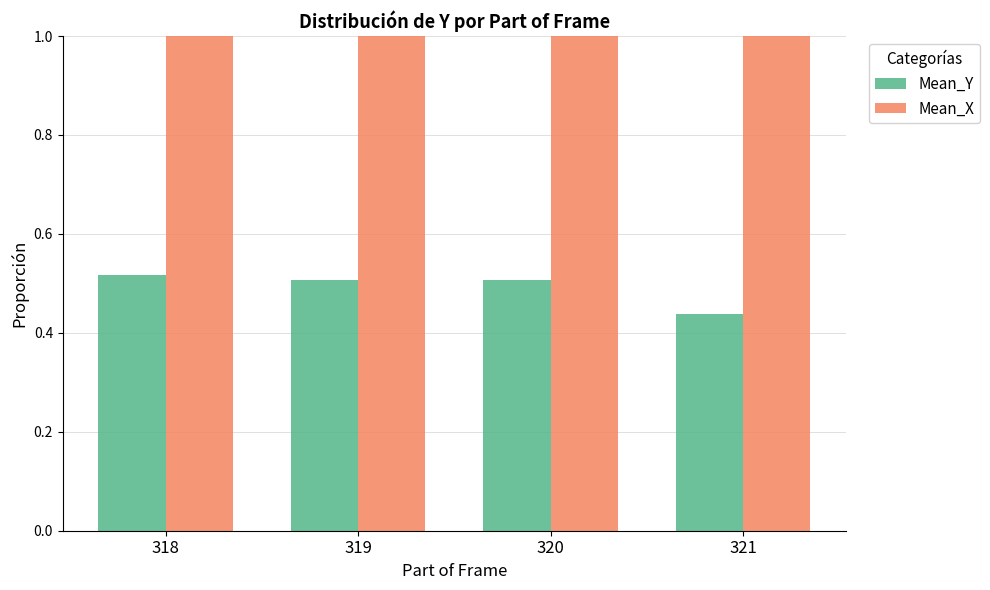

What is the difference between the second highest and minimum values in the Mean_Y series?

0.1